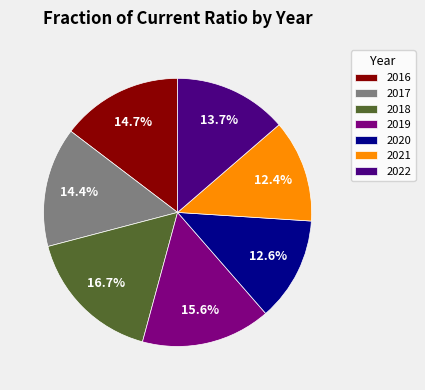

How many slices are in this pie chart?

7